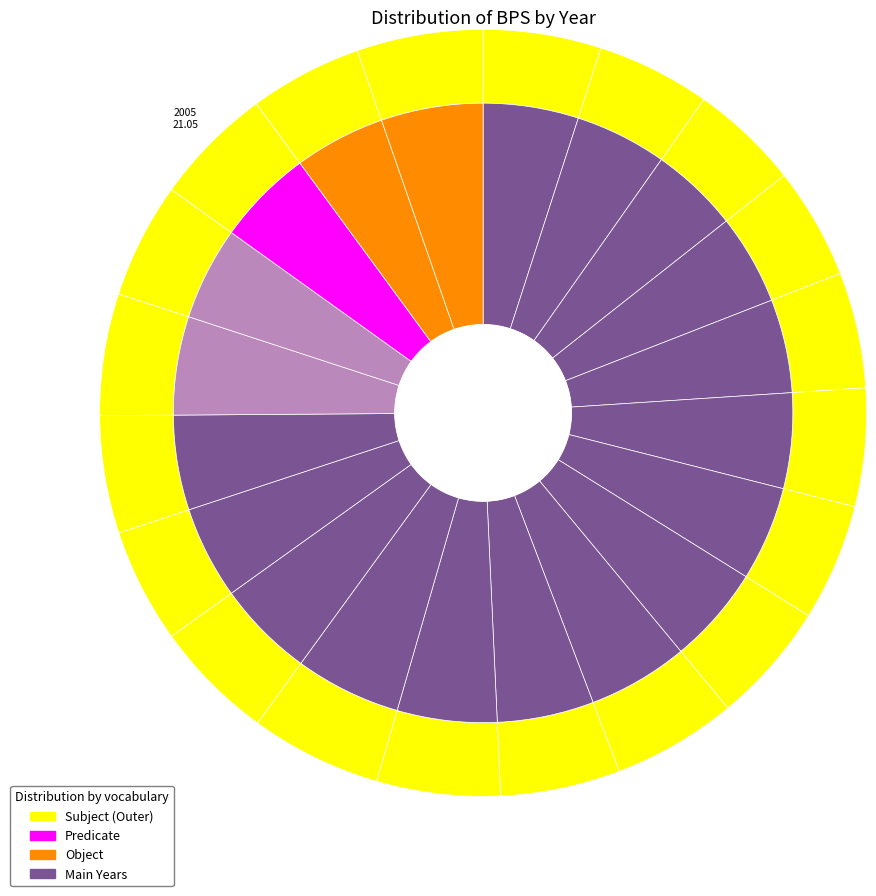

How many slices are in this pie chart?

20